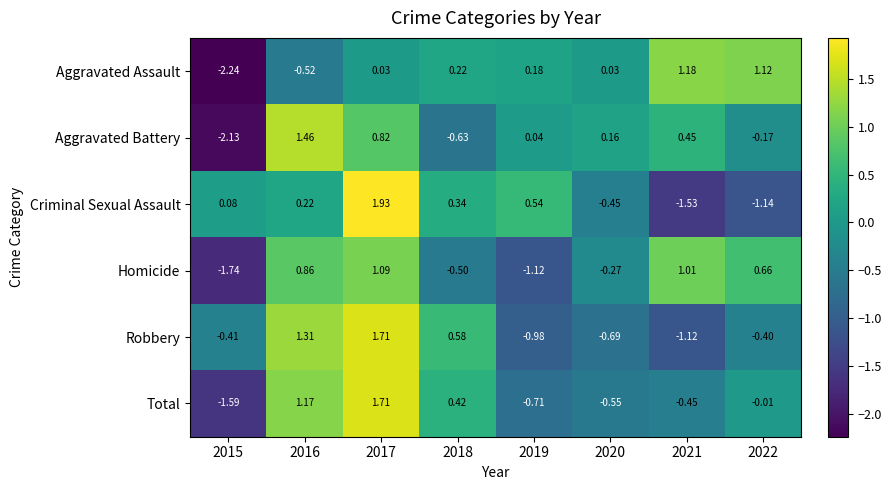

Which series changed the most between 2016 and 2017?

Criminal Sexual Assault